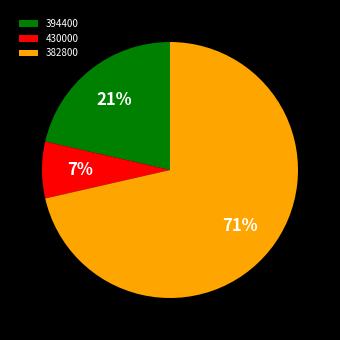

What is the smallest slice in the pie chart?

430000